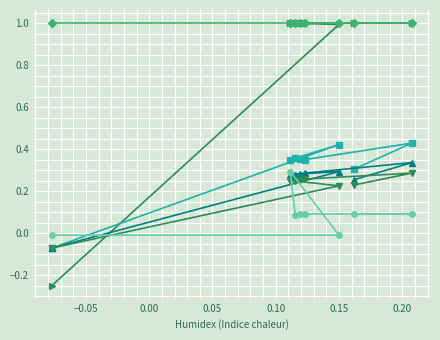

What is the value of the col_4 point at the 2nd from the left?

0.3